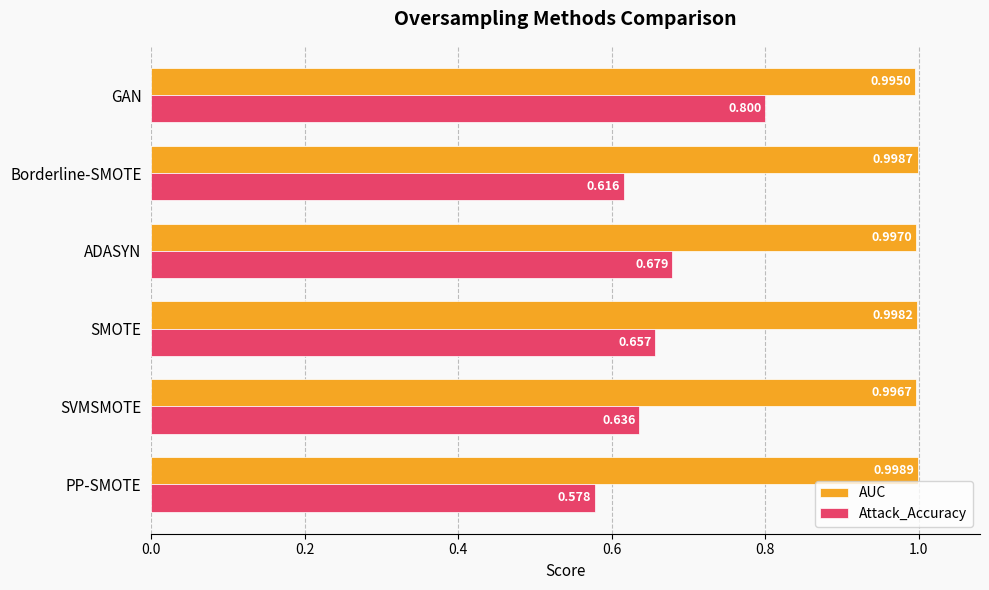

Where is Attack_Accuracy nearest to the value 0?

PP-SMOTE